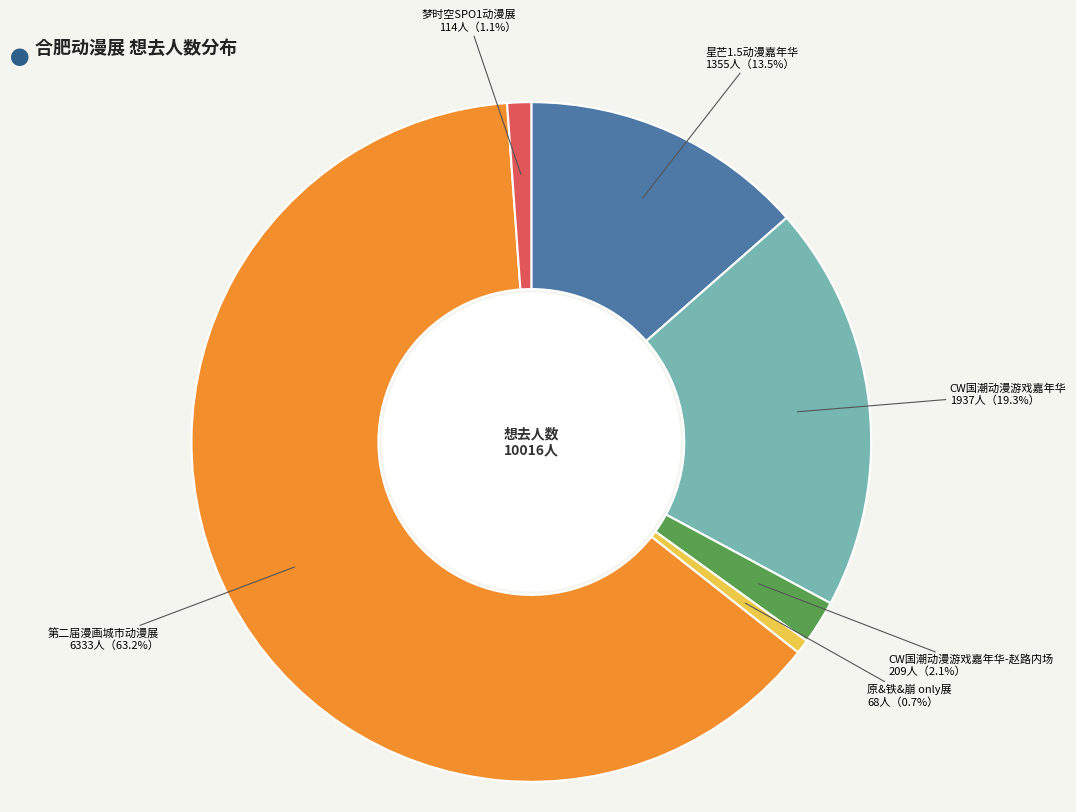

To the nearest percent, what percentage of the pie is 原&铁&崩 only展?

1%